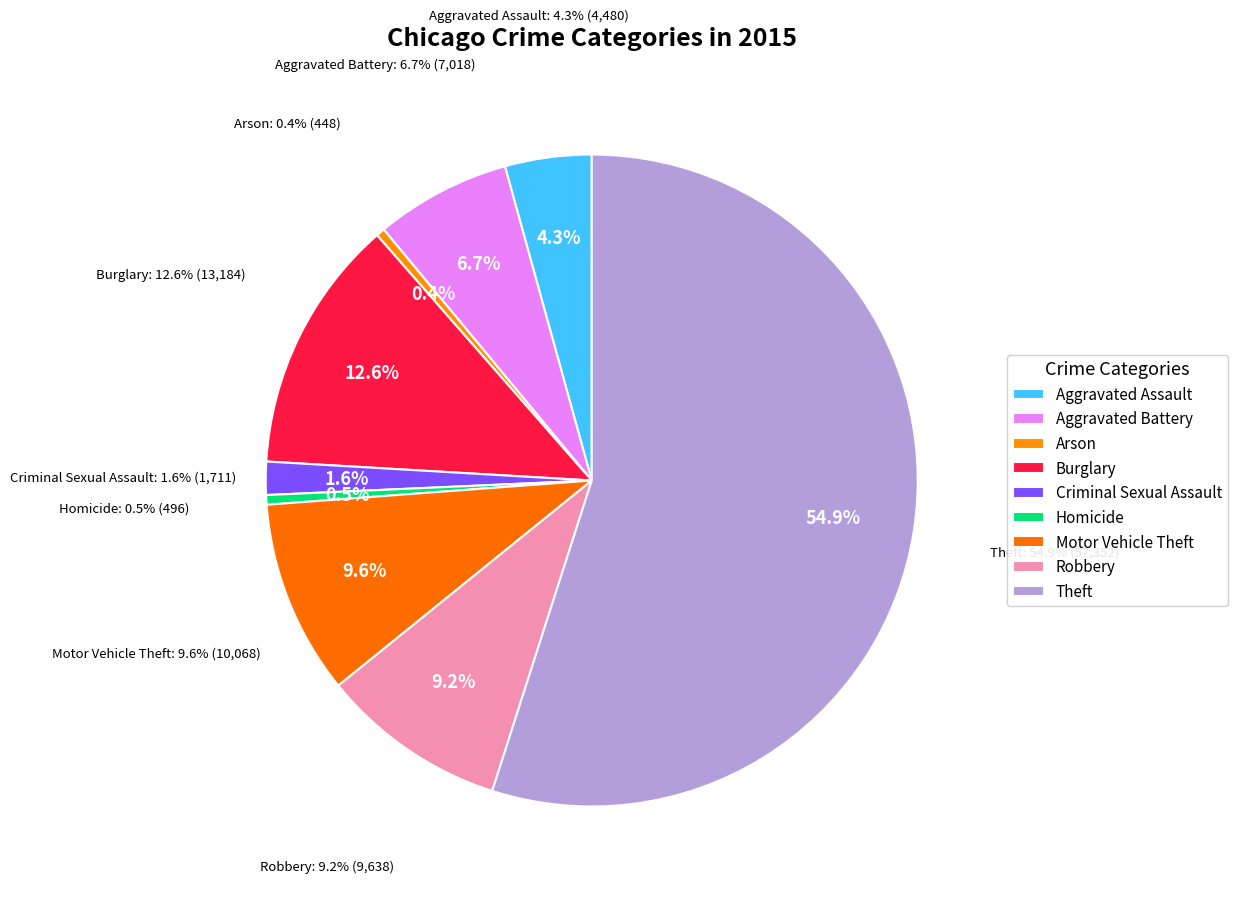

True or false: Aggravated Assault accounts for 4% of the total.

True